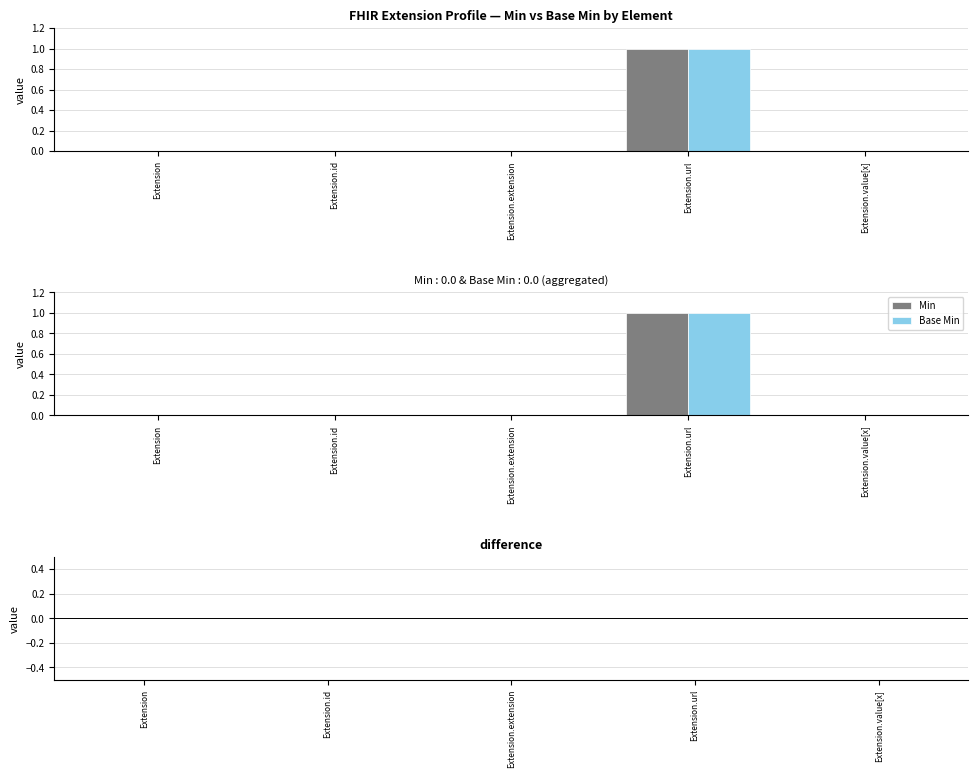

Which series has the widest spread of values?

Min